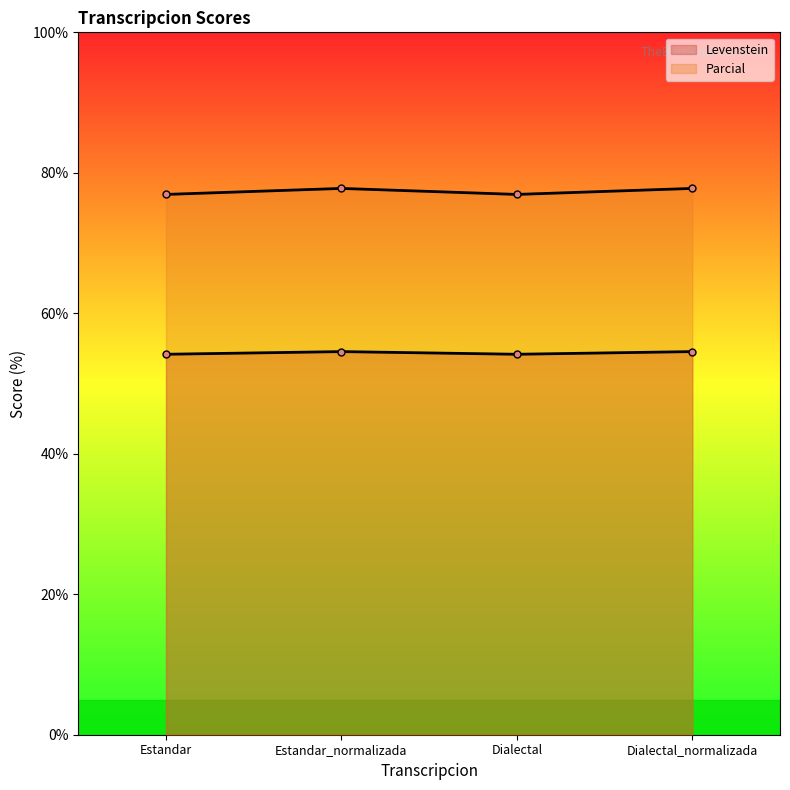

Which has a higher value, Dialectal_normalizada or Estandar?

Dialectal_normalizada